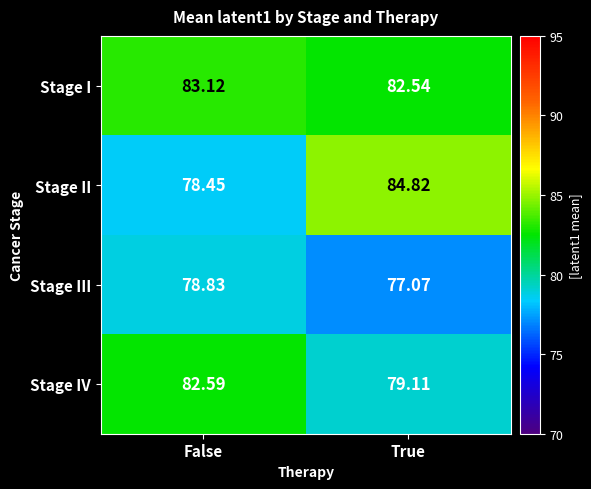

Which series has the largest total across all categories?

Stage I